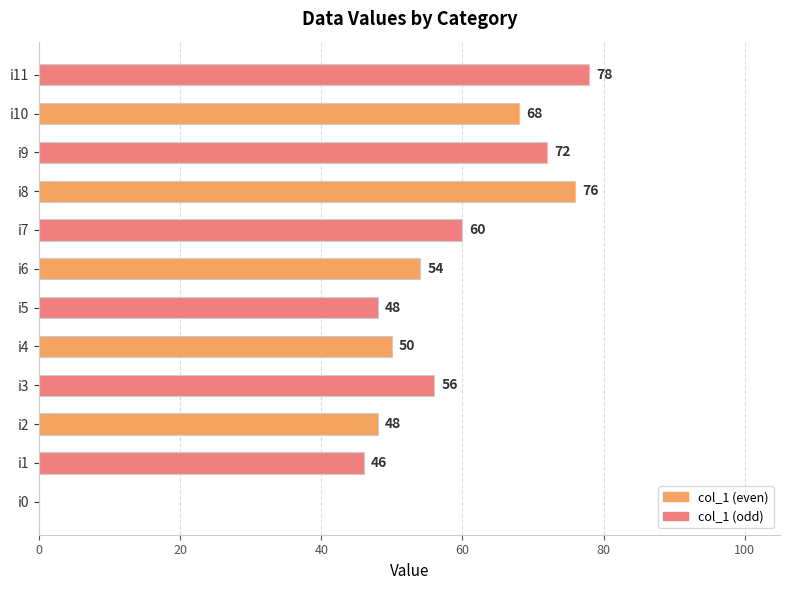

The value at i11 is 25. True or false?

False